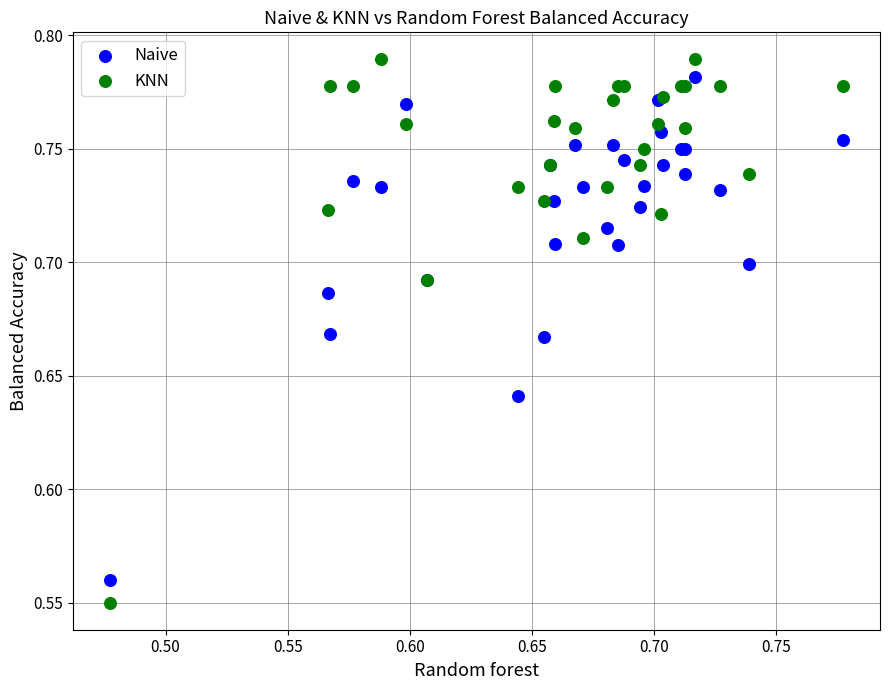

What is the X range (max minus min) for the scatter plot?

0.3